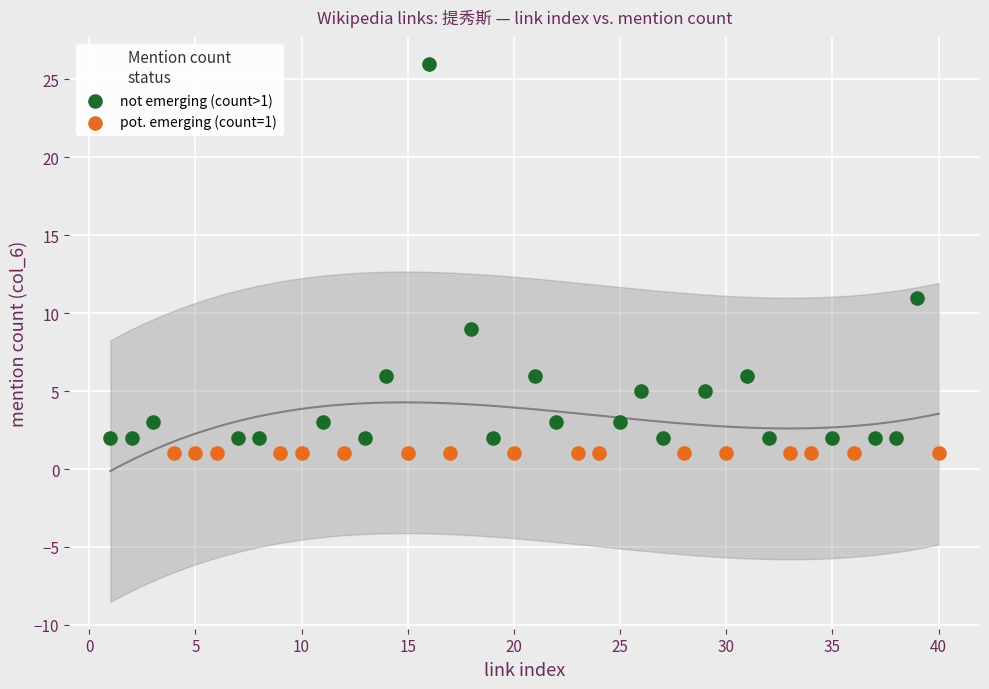

Which series reaches the maximum Y coordinate?

not emerging (count>1)